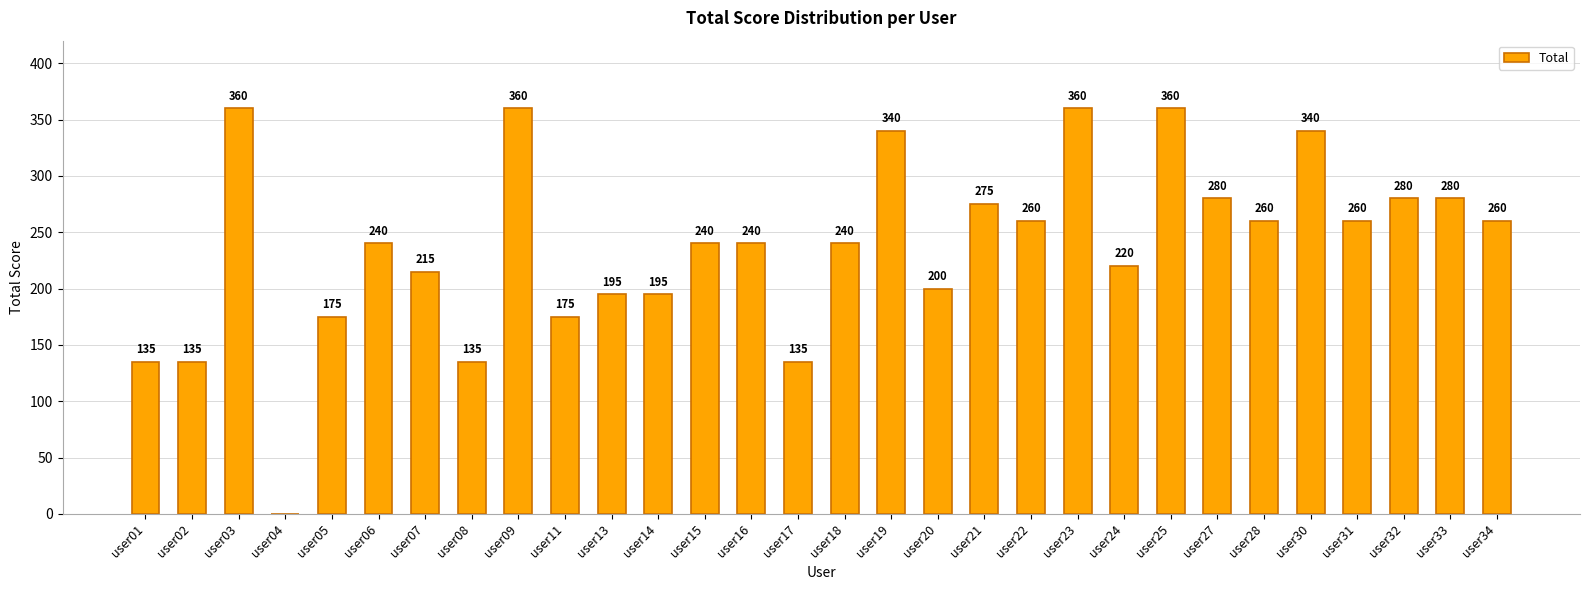

Are the bars horizontal?

No